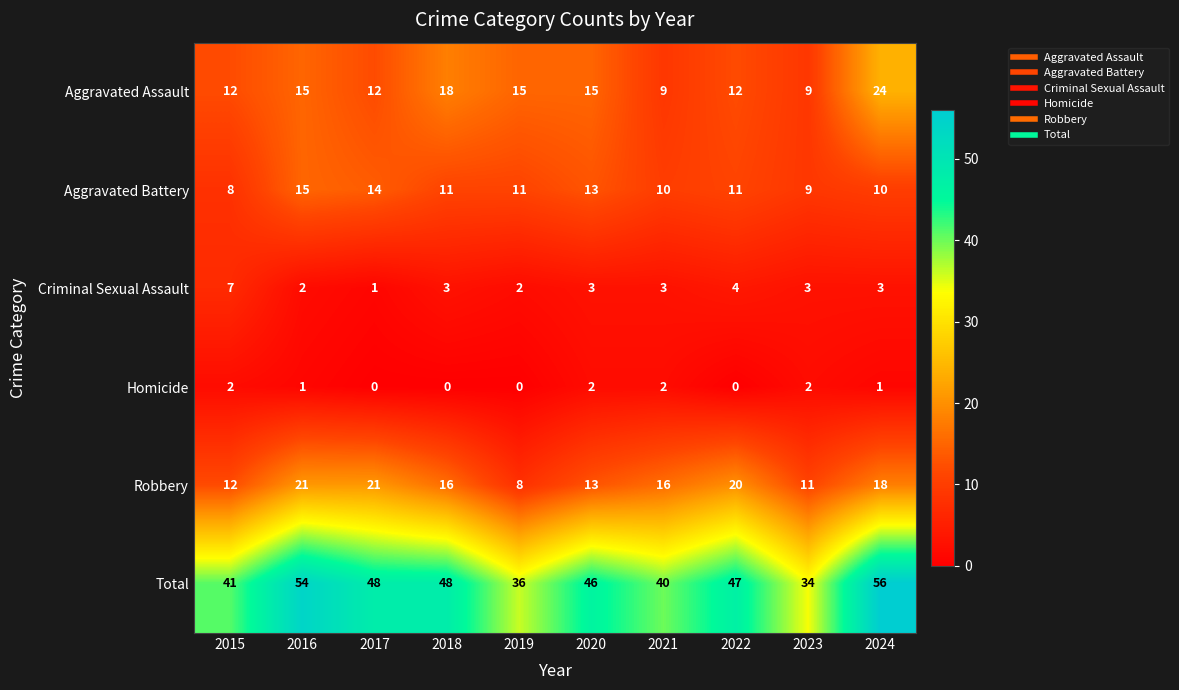

What is the difference between the maximum and minimum values in the Criminal Sexual Assault series?

6